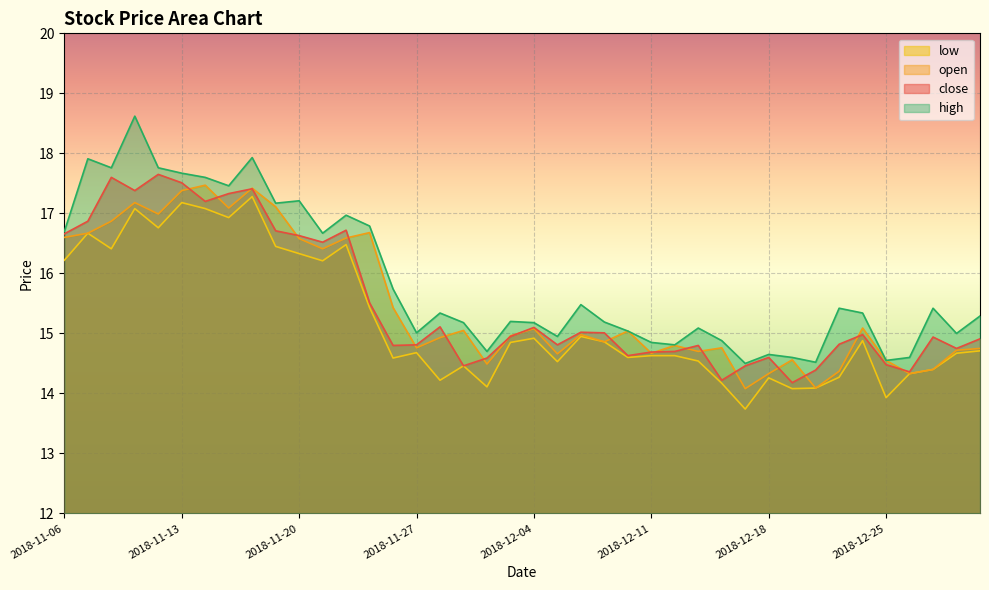

True or false: high and open intersect in this chart.

False